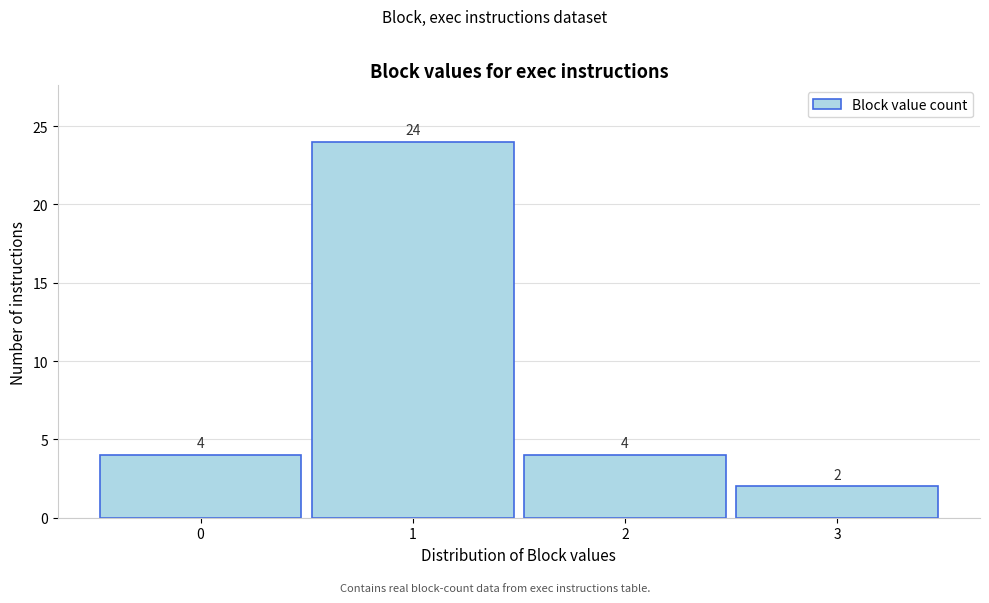

What is the height of the bar covering 0.5 to 1.5 on the x-axis?

24